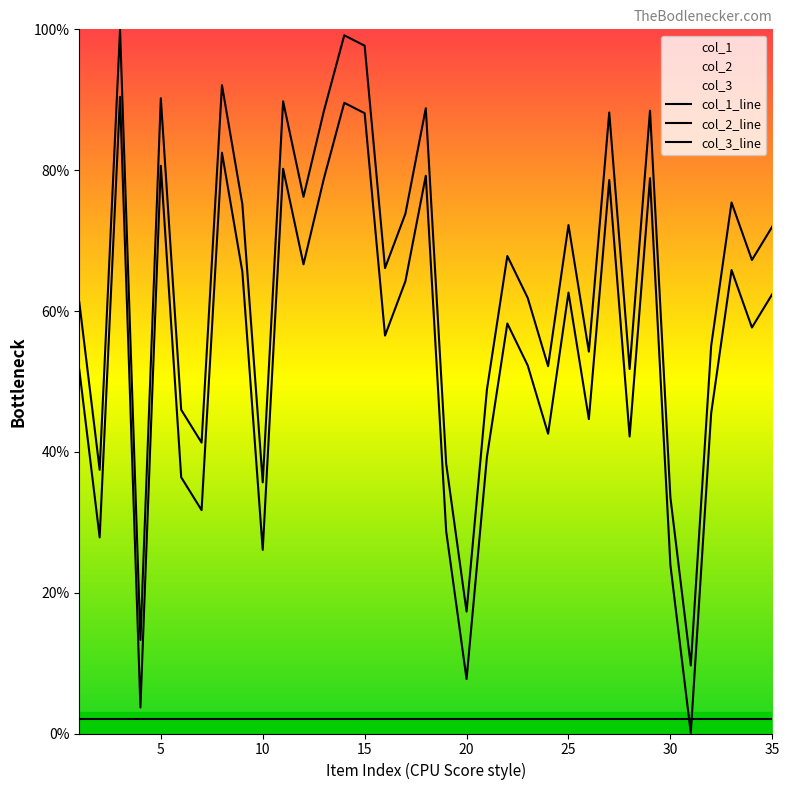

Which series has the largest range (max minus min)?

col_1